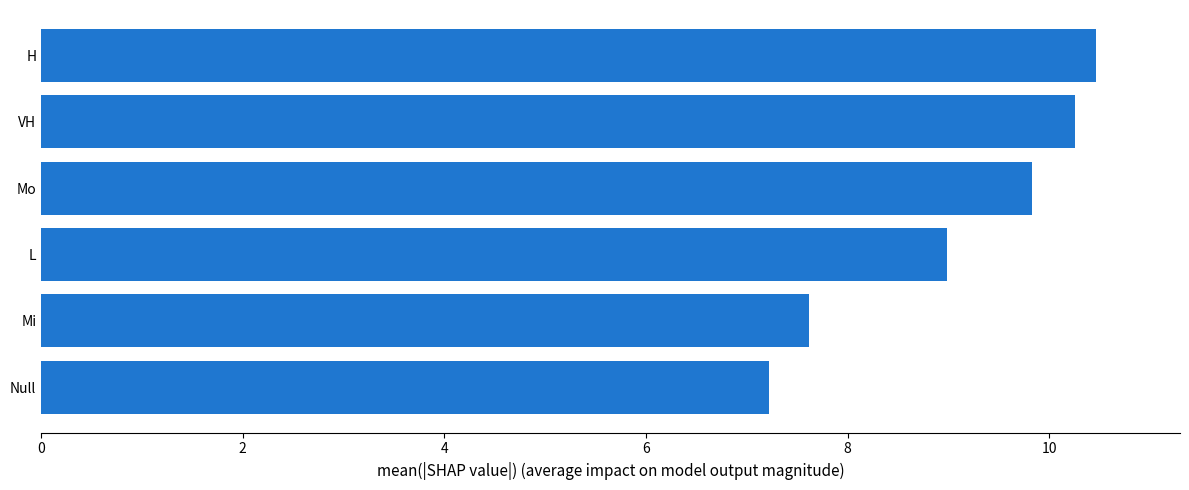

What is the smallest value displayed?

7.2